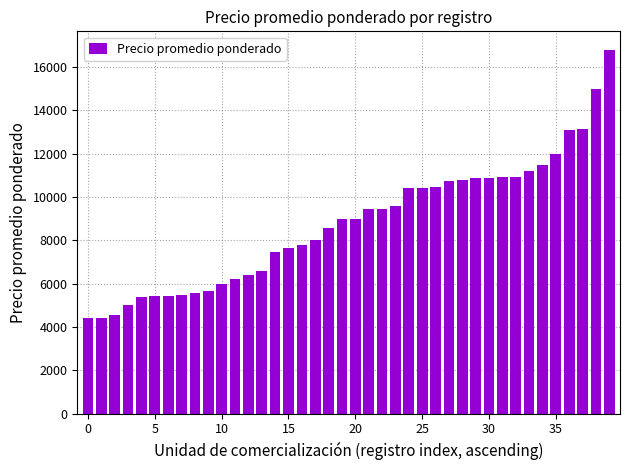

Count the number of categories in the chart.

40